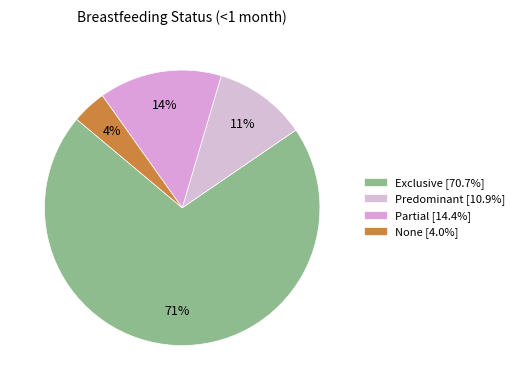

How much of the chart is everything except Predominant?

89.1%